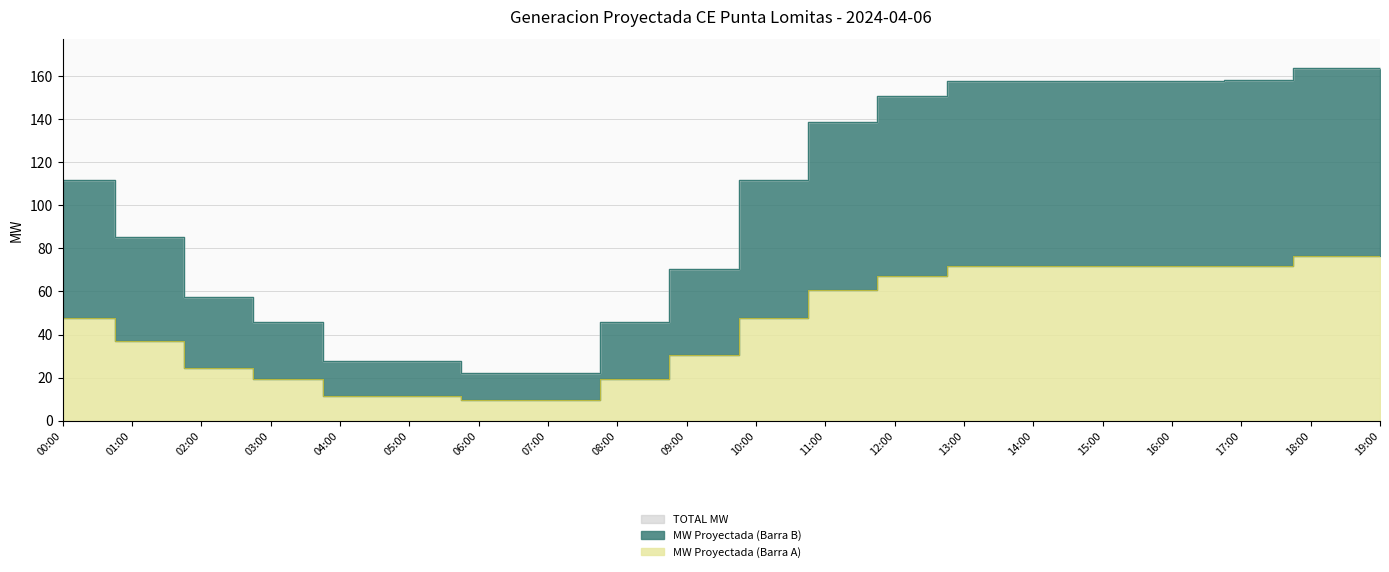

What is the spread (max minus min) of values at 14:00?

85.6